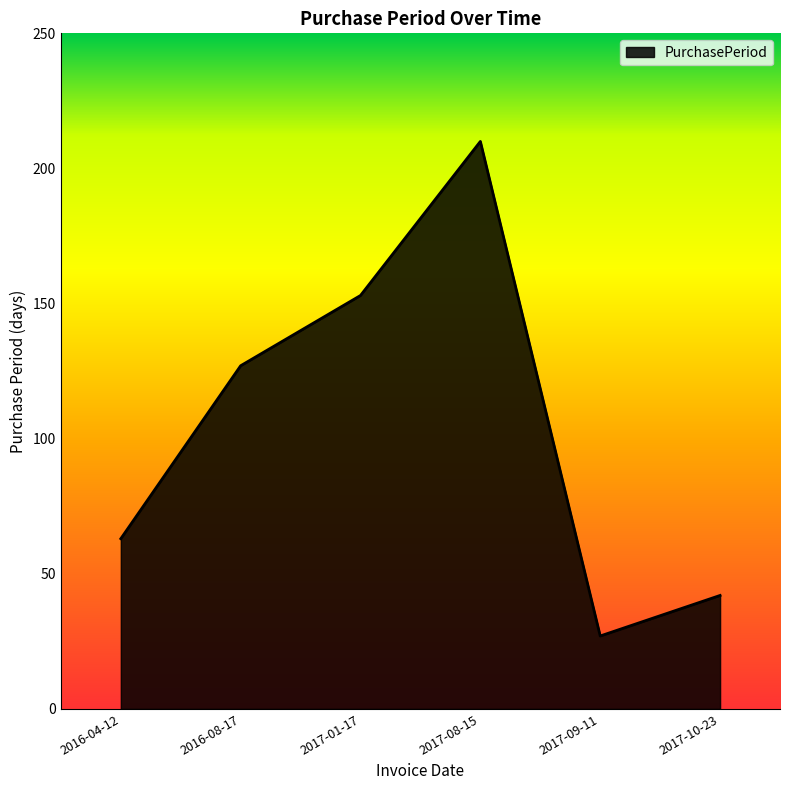

Which label corresponds to the smallest value in the chart?

2017-09-11